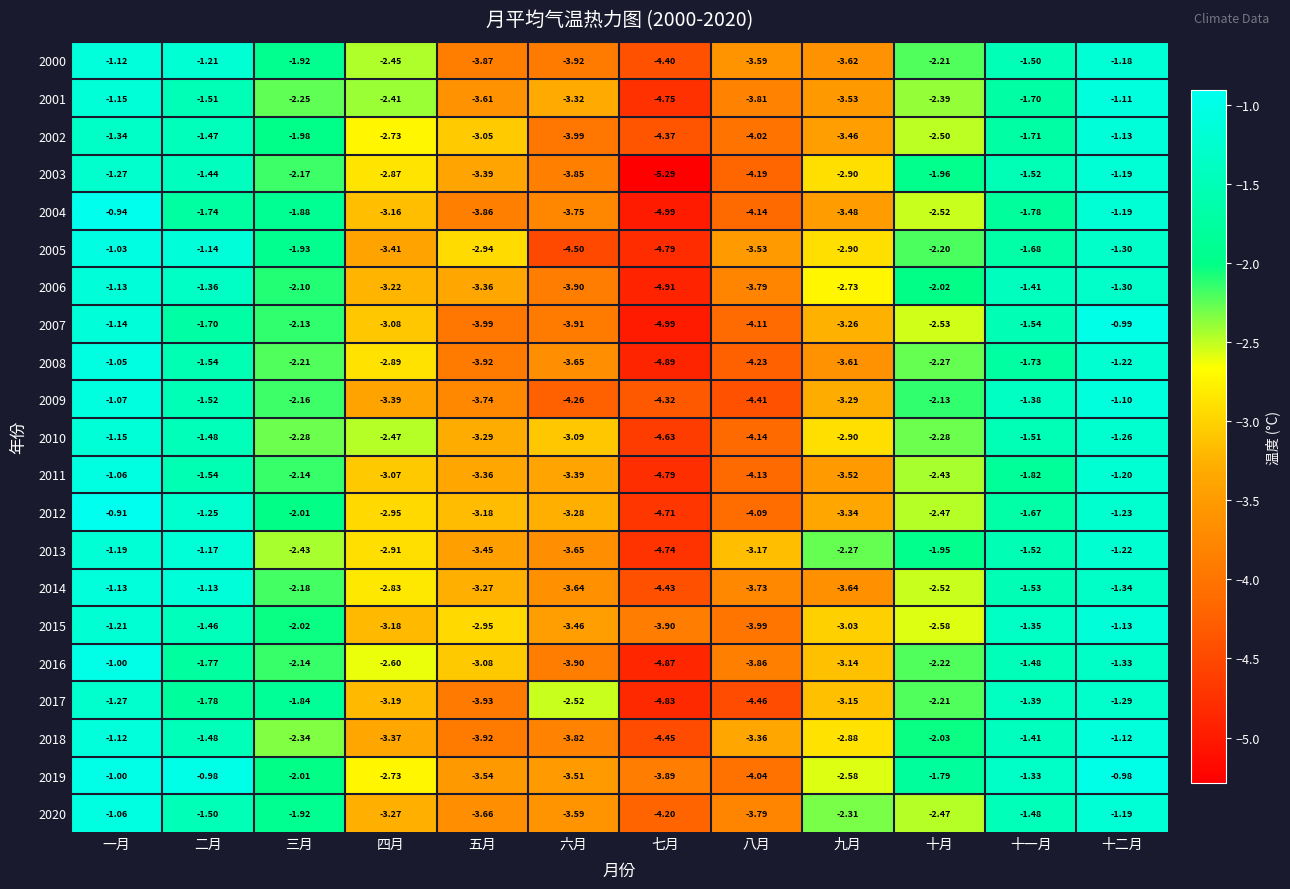

At which label does 2015 first exceed -2?

一月